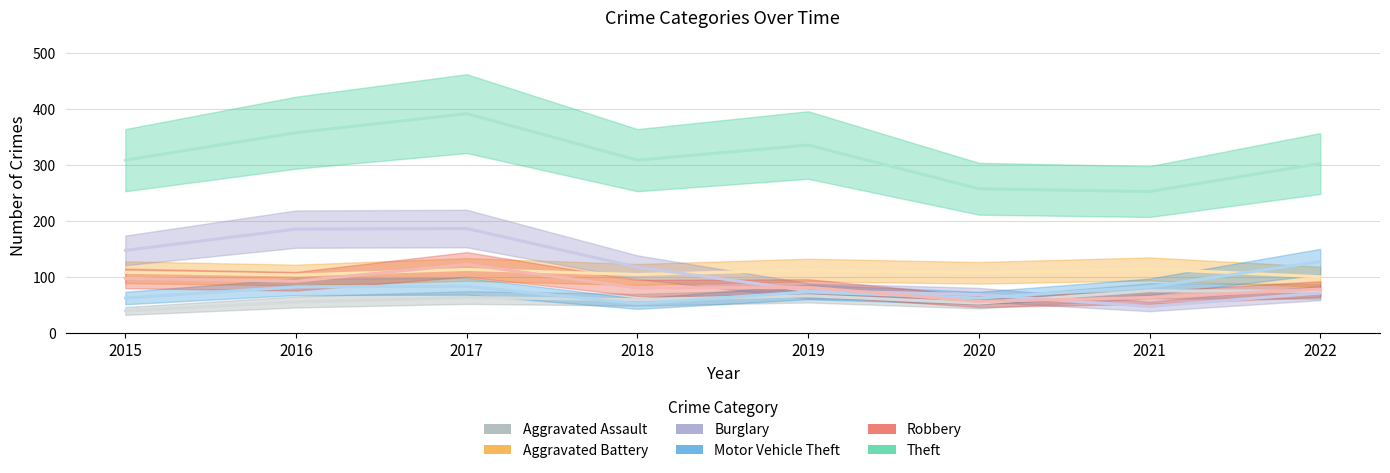

True or false: Aggravated Assault and Theft cross at least once.

False